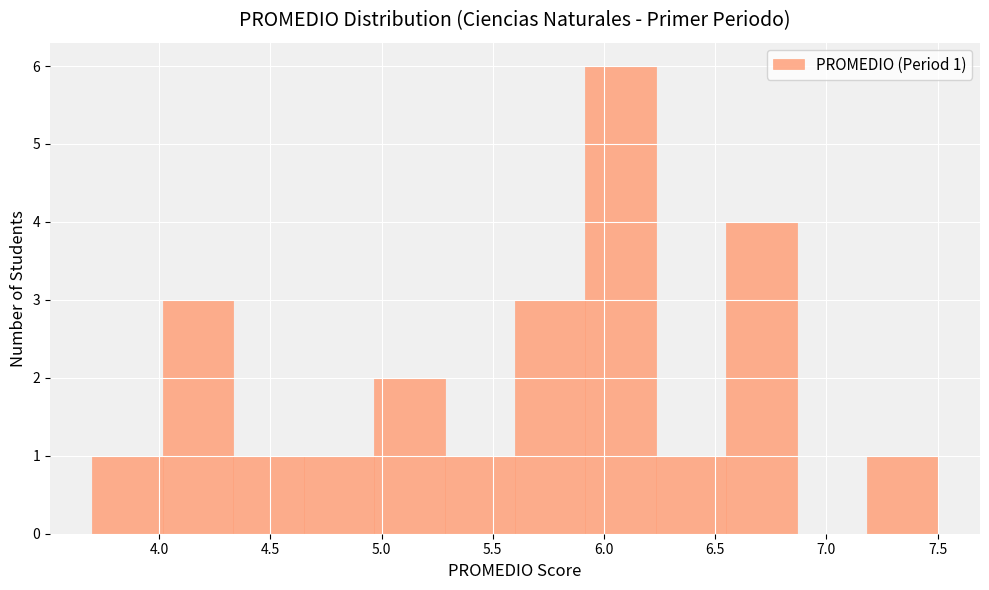

Which range on the x-axis has the tallest bar?

5.90 to 6.25